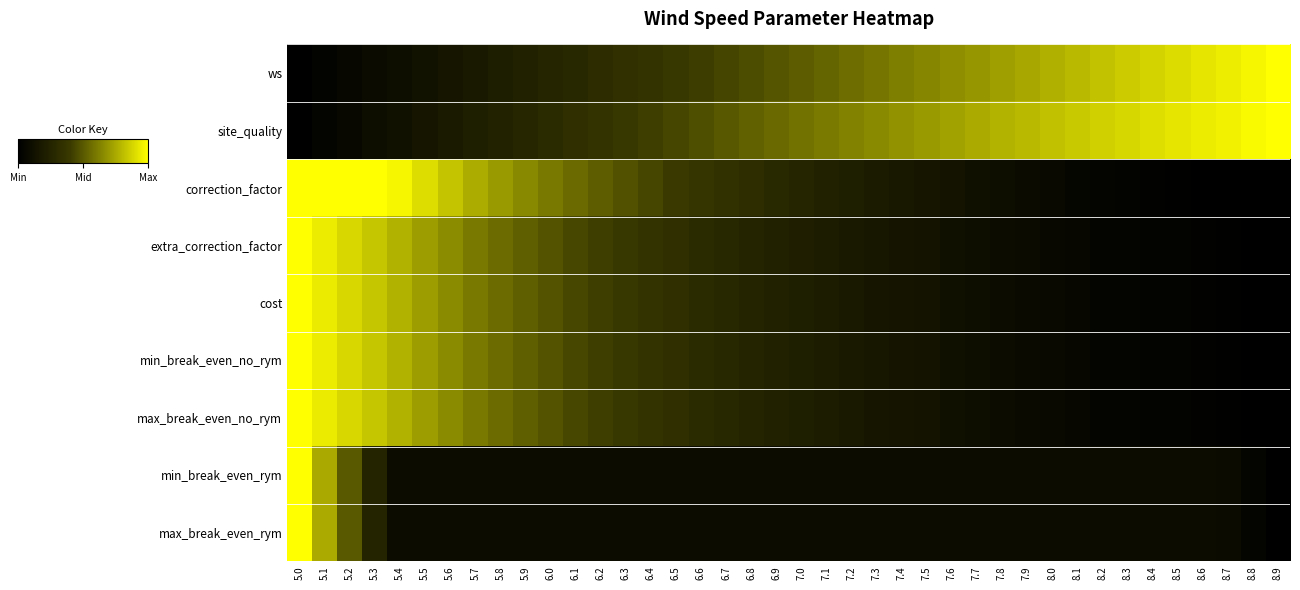

How many categories are shown in the chart?

40